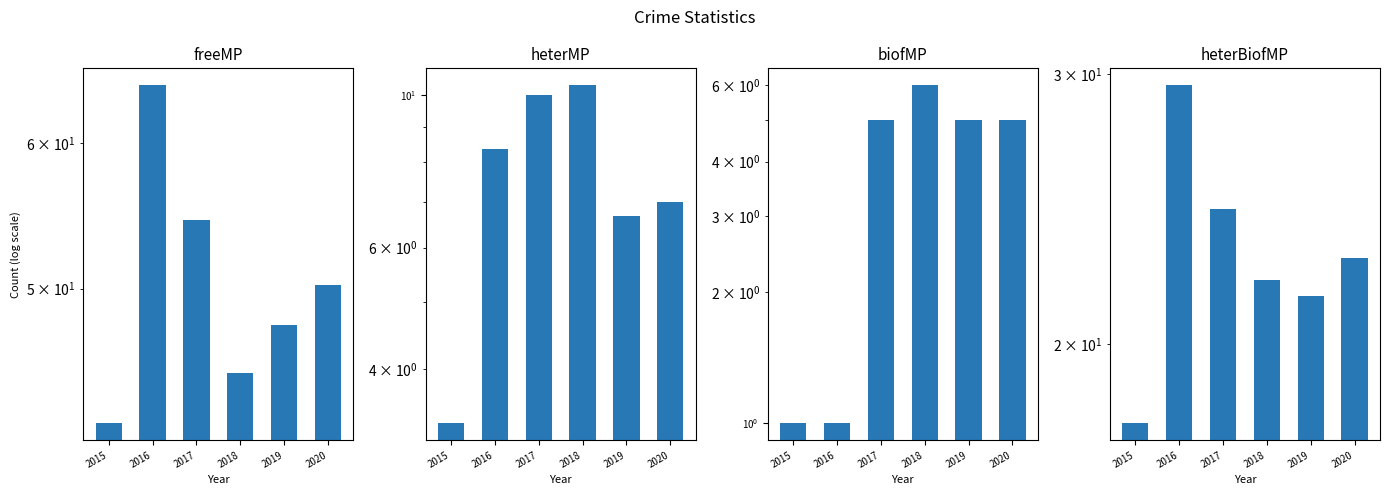

What are all the series names shown in the legend?

freeMP, heterMP, biofMP, heterBiofMP